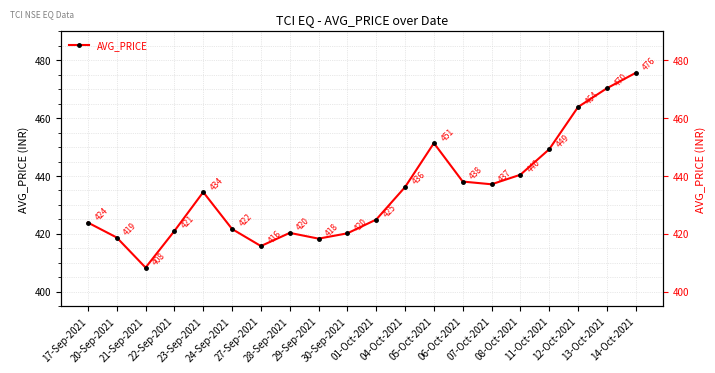

Reading left to right, list all the values displayed in this chart.

17-Sep-2021=423.9	20-Sep-2021=418.7	21-Sep-2021=408.3	22-Sep-2021=421.0	23-Sep-2021=434.4	24-Sep-2021=421.7	27-Sep-2021=415.8	28-Sep-2021=420.3	29-Sep-2021=418.3	30-Sep-2021=420.2	01-Oct-2021=424.9	04-Oct-2021=436.2	05-Oct-2021=451.4	06-Oct-2021=438.1	07-Oct-2021=437.1	08-Oct-2021=440.4	11-Oct-2021=449.2	12-Oct-2021=463.9	13-Oct-2021=470.3	14-Oct-2021=475.6